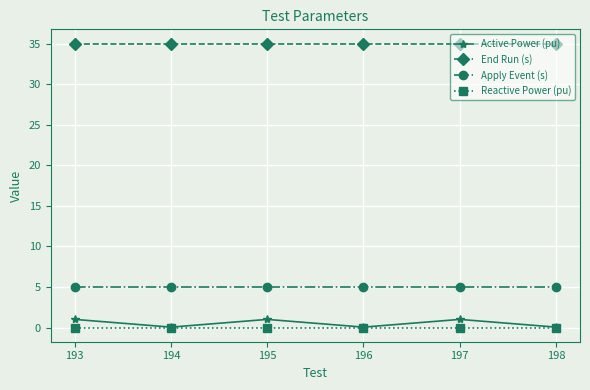

The Apply Event (s) series shows 5.0 at 196. True or false?

True